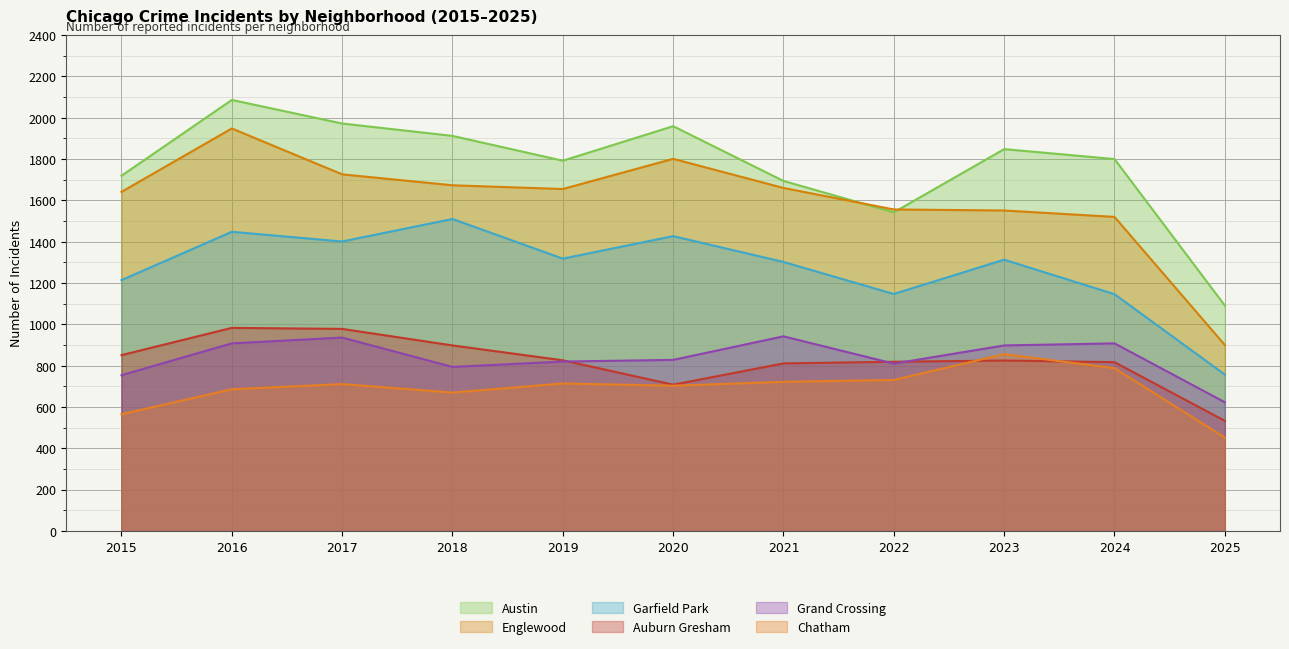

Which category has the lowest value in the Chatham series?

2025